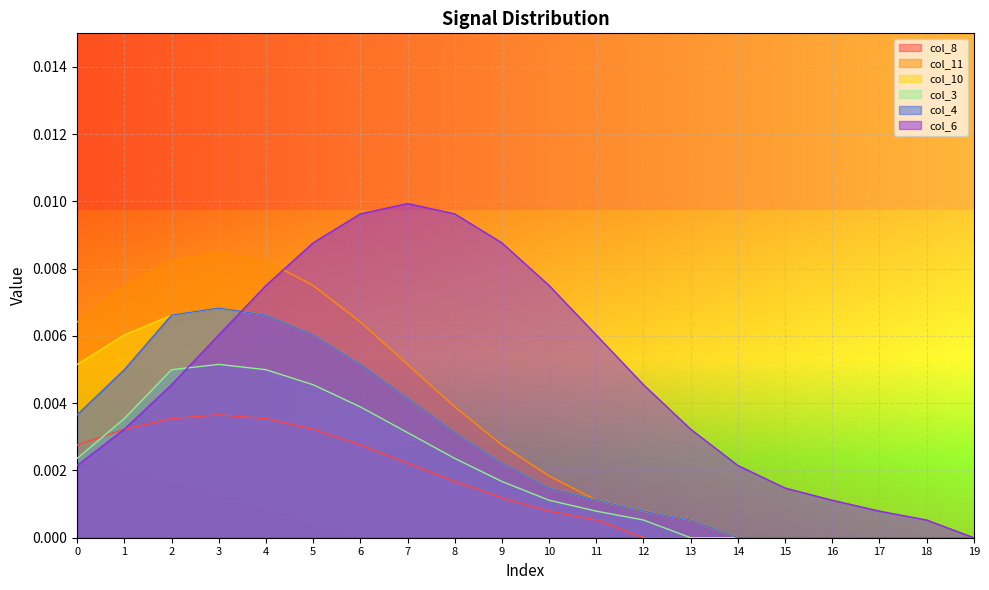

True or false: col_3 has more than 0 points higher than both neighbors.

True